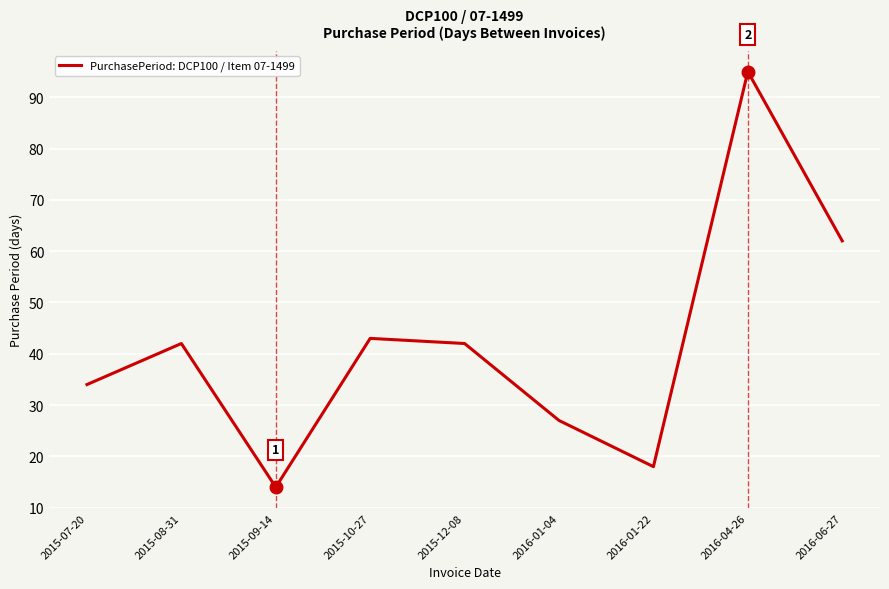

Reading left to right, list all the values displayed in this chart.

34	42	14	43	42	27	18	95	62